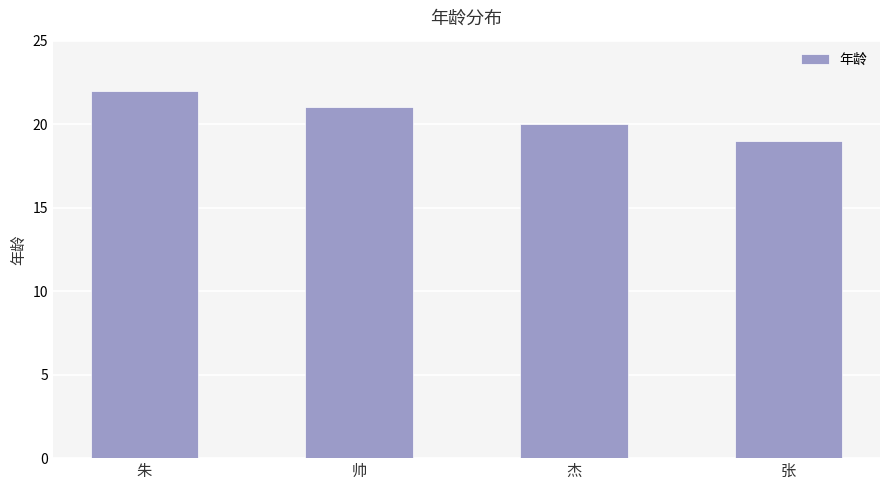

What is the greatest value displayed?

22